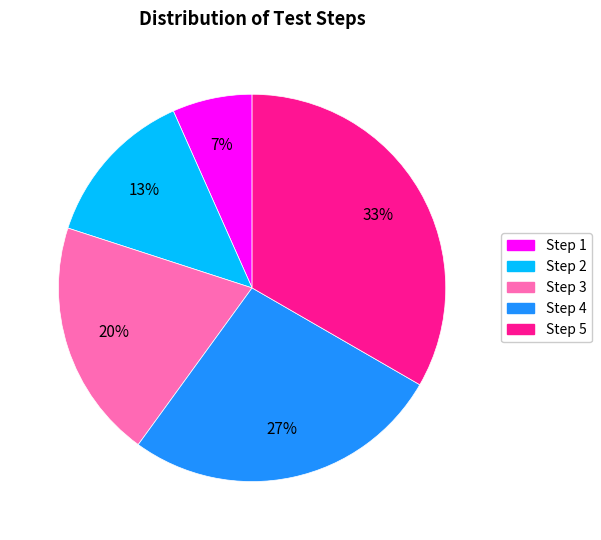

Do Step 1 and Step 2 together represent more than half of the pie?

No